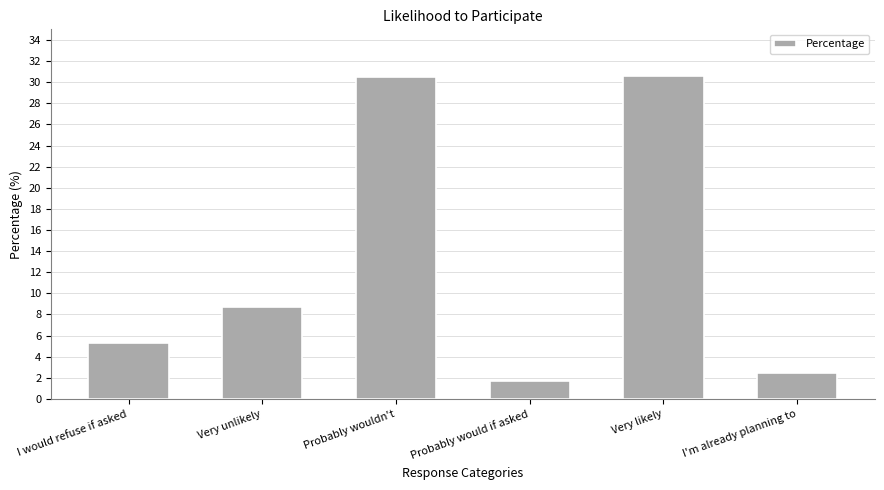

The chart shows a value of 30.4 at Probably wouldn't. True or false?

True